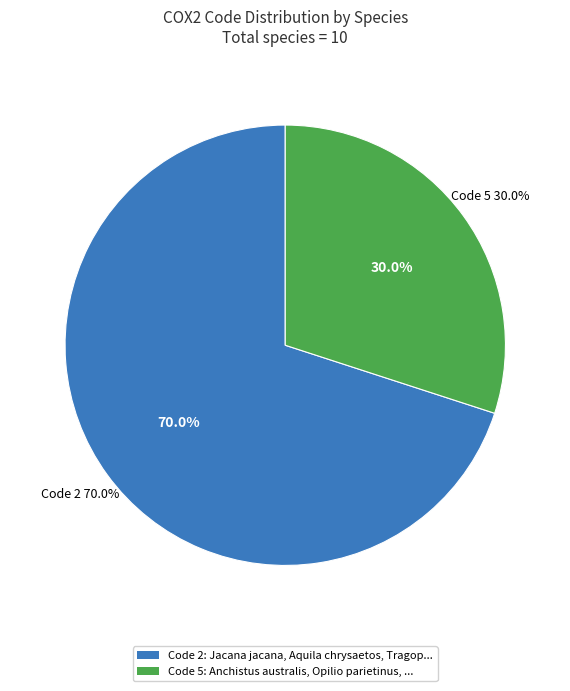

Does any single category account for the majority?

No